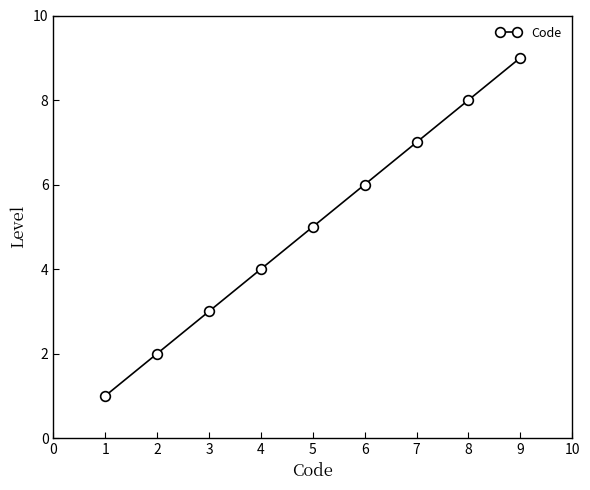

Count the values in the range 3 to 7.

5